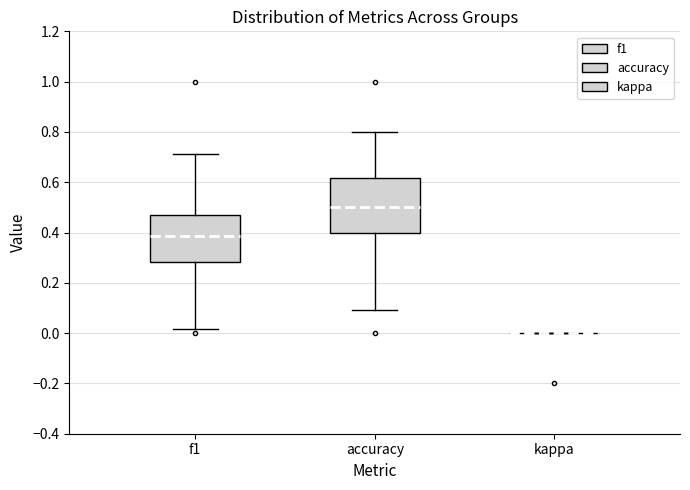

Reading left to right, transcribe this box plot: for each box, give where its median line is, the range the box spans, and where its two whiskers end, as read against the y-axis. The values are not printed on the chart, so give them approximately, as read against the axis.

f1: median 0.38, box 0.28 to 0.46, whiskers 0.02 to 0.72
accuracy: median 0.50, box 0.40 to 0.62, whiskers 0.10 to 0.80
kappa: box collapsed to a line at 0.00, whiskers 0.00 to 0.00